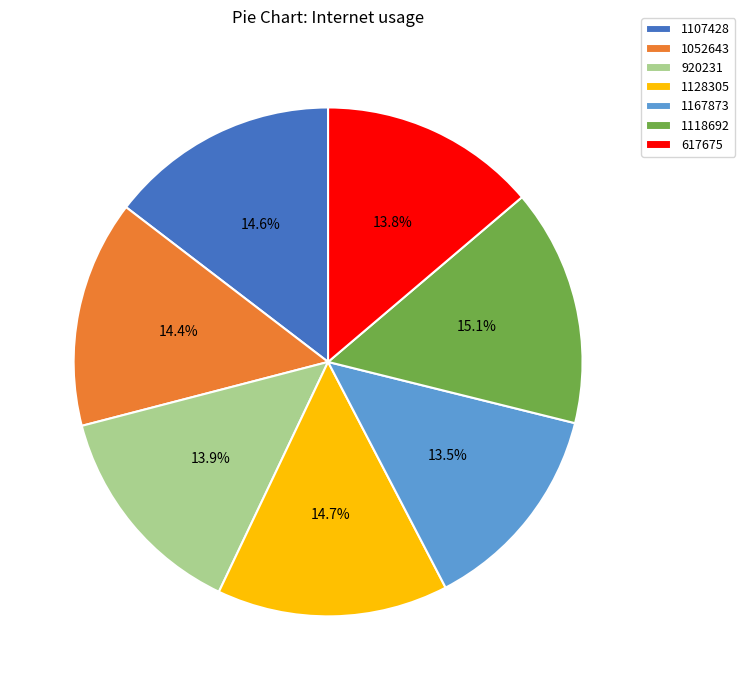

How much of the chart is everything except 1128305?

85.3%